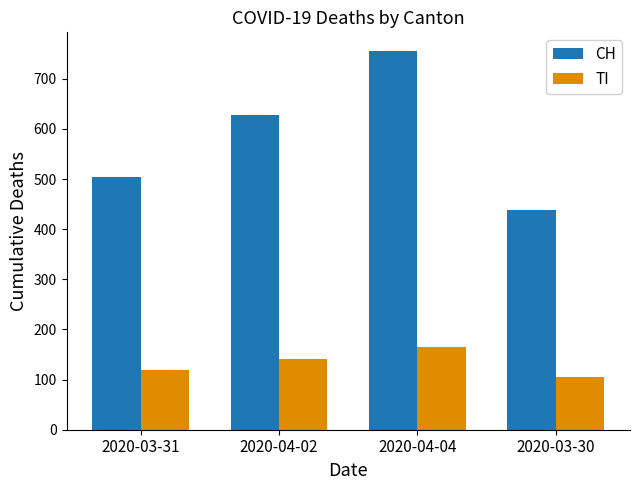

How many bars are there in each group?

2